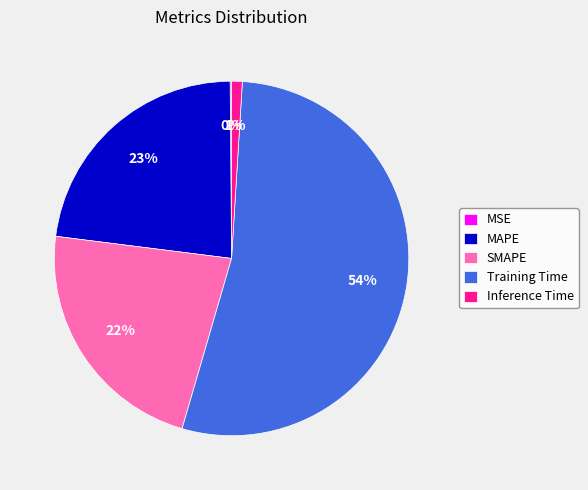

Is it true that MAPE is 23% of the pie?

True